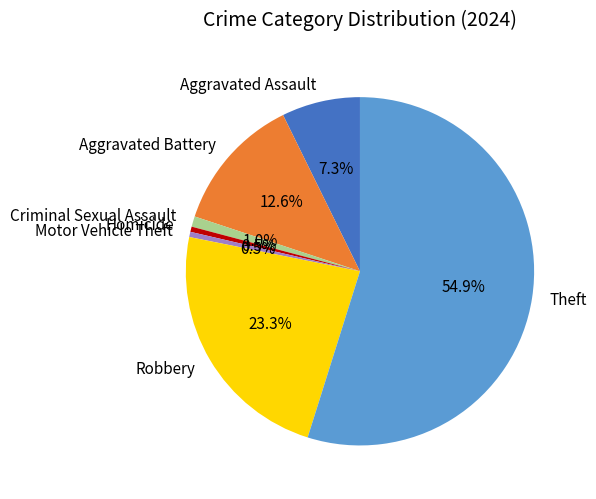

What is the largest slice in the pie chart?

Theft